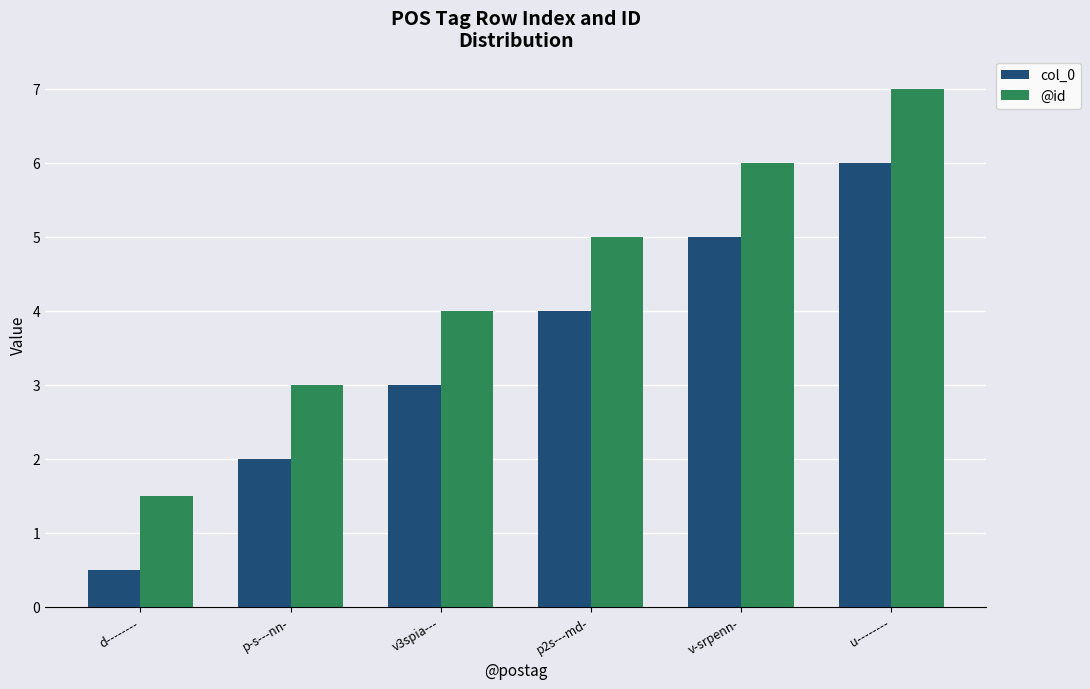

What is the greatest value displayed?

7.0